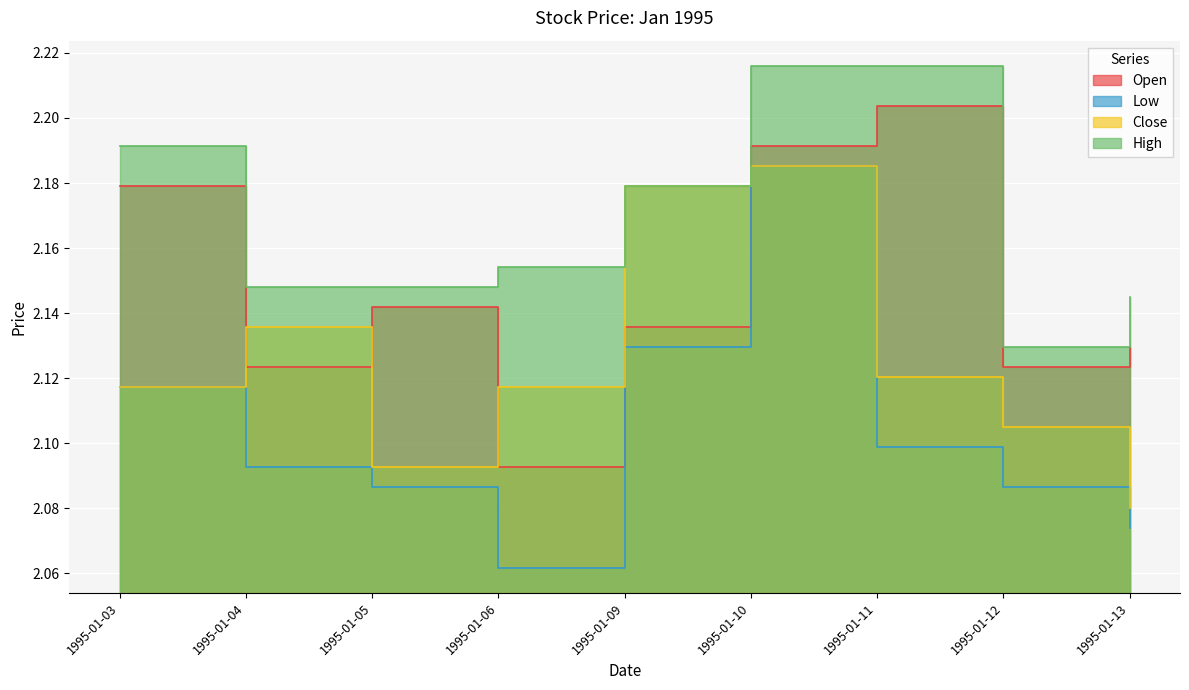

Reading left to right, extract all data points from this chart.

Open: 2.2	2.1	2.1	2.1	2.1	2.2	2.2	2.1	2.1
Low: 2.1	2.1	2.1	2.1	2.1	2.2	2.1	2.1	2.1
Close: 2.1	2.1	2.1	2.1	2.2	2.2	2.1	2.1	2.1
High: 2.2	2.1	2.1	2.2	2.2	2.2	2.2	2.1	2.1